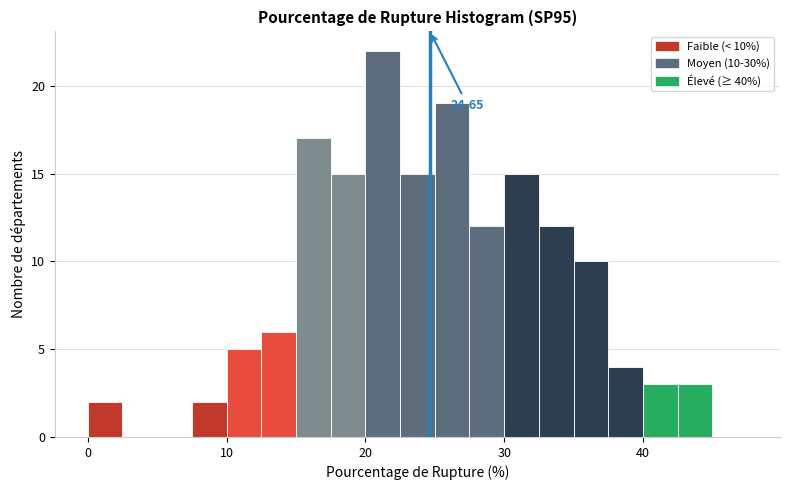

Read against the x-axis, roughly where is the centre of the tallest bar?

21